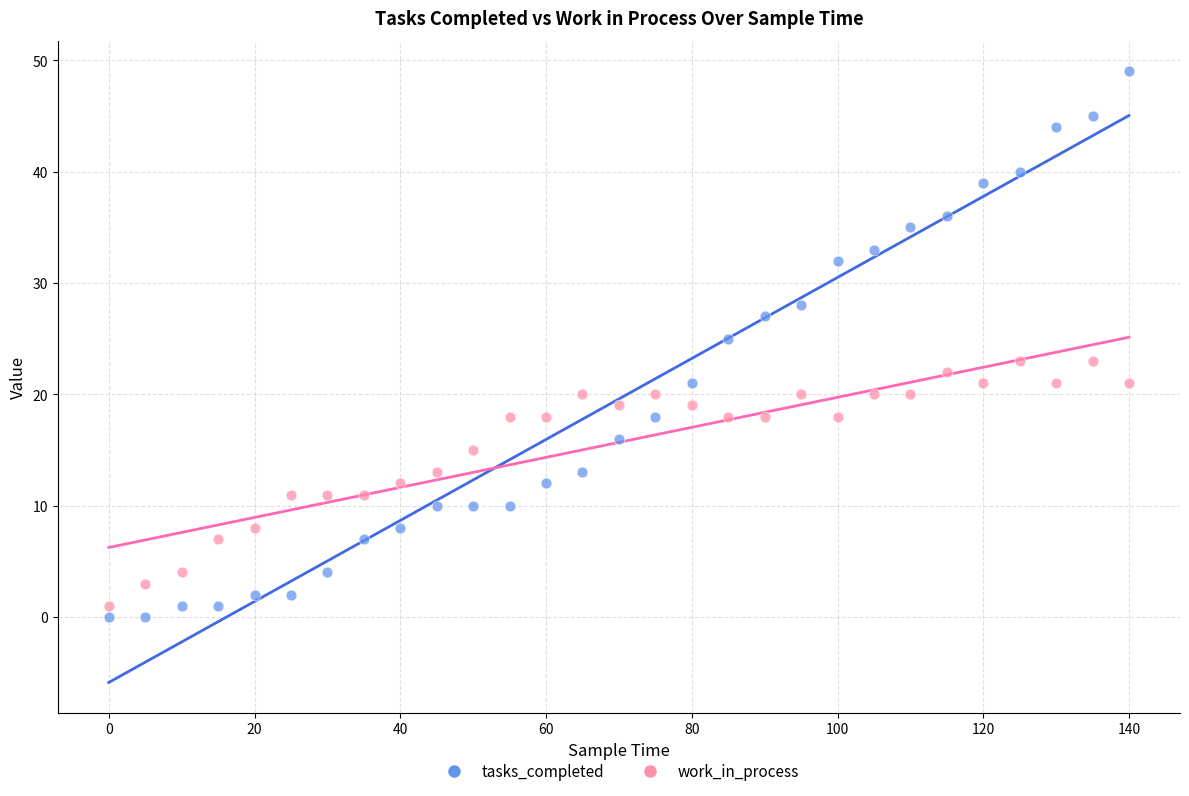

Which series has the largest Y range (max minus min)?

tasks_completed